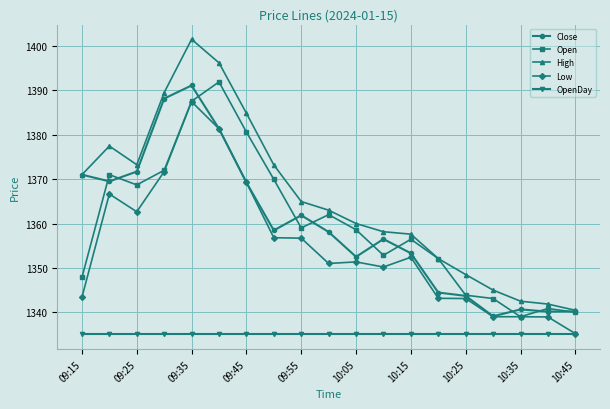

What is the value of the Close point at the 3rd from the left?

1371.7